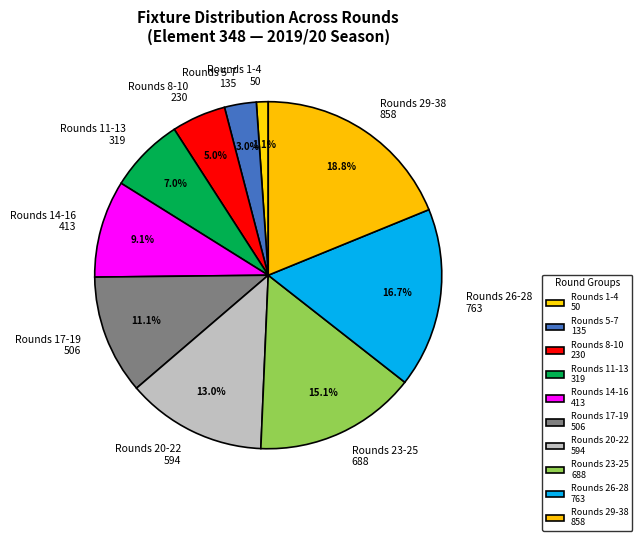

Count the number of slices in the pie.

10